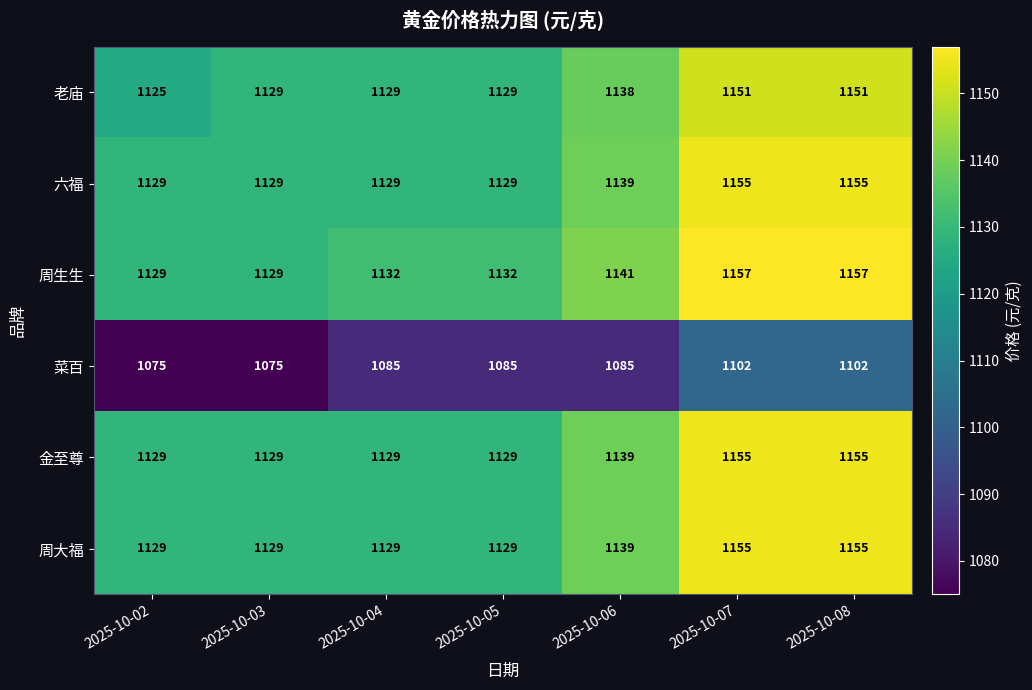

What is the greatest value displayed?

1157